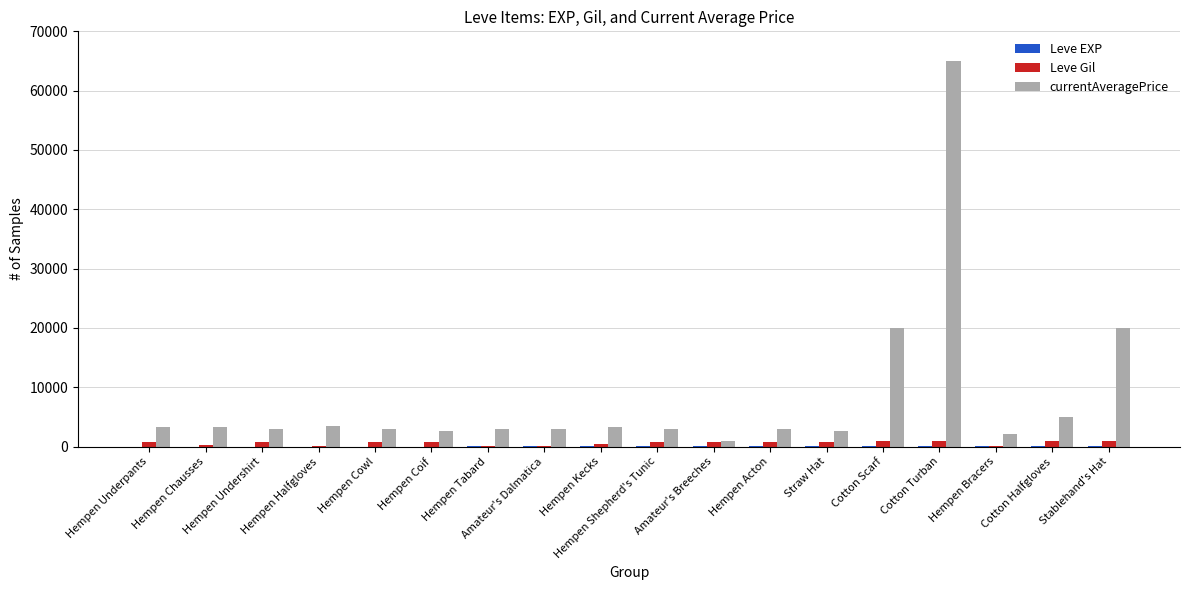

Which label corresponds to the largest value in the chart?

Cotton Turban